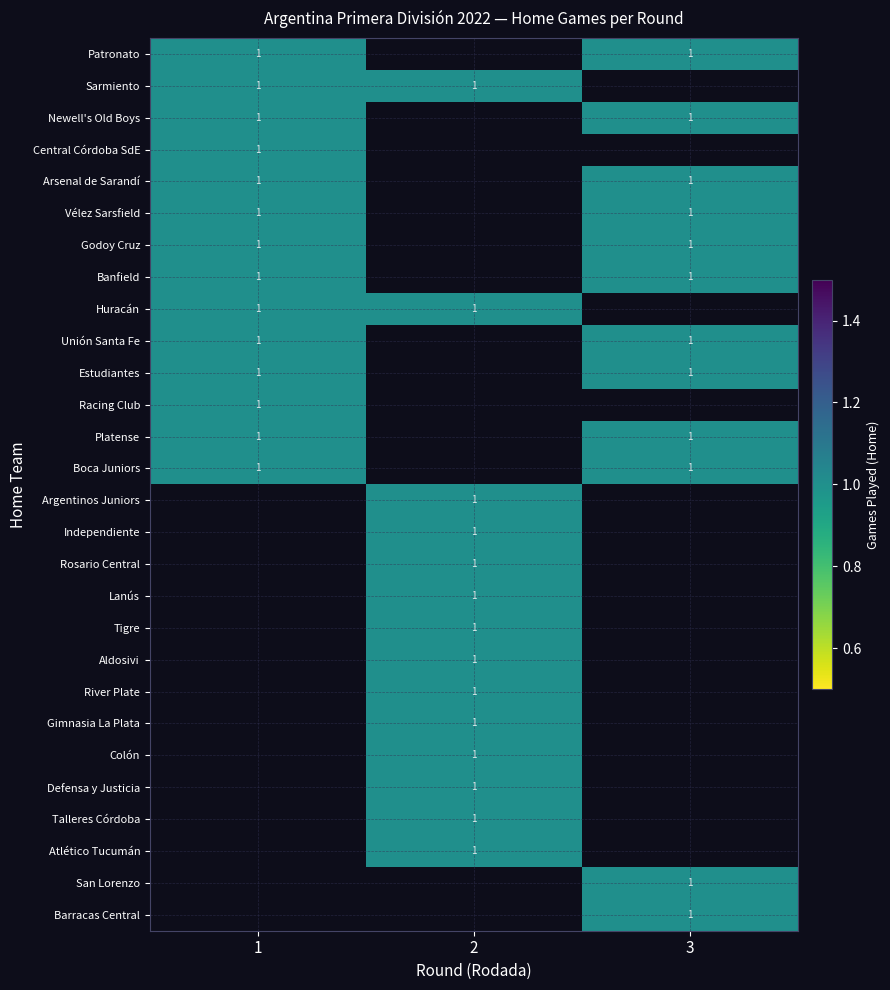

Is it true that Gimnasia La Plata equals 1 at 2?

True